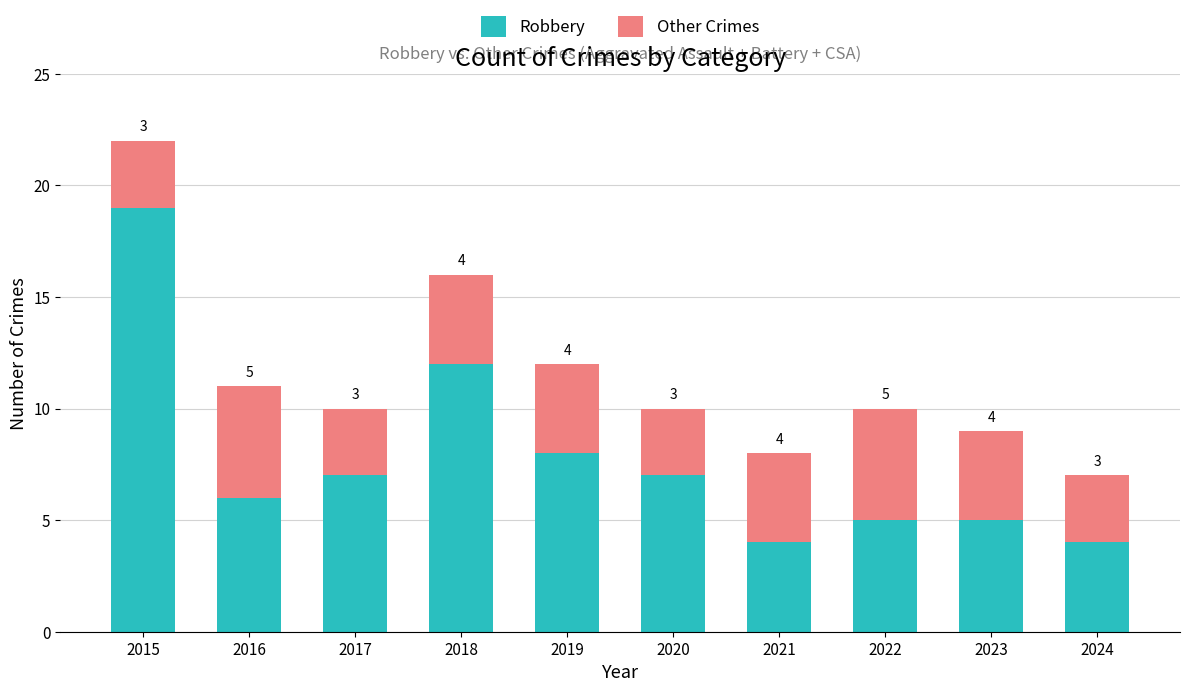

What is the total value across all series at 2022?

10